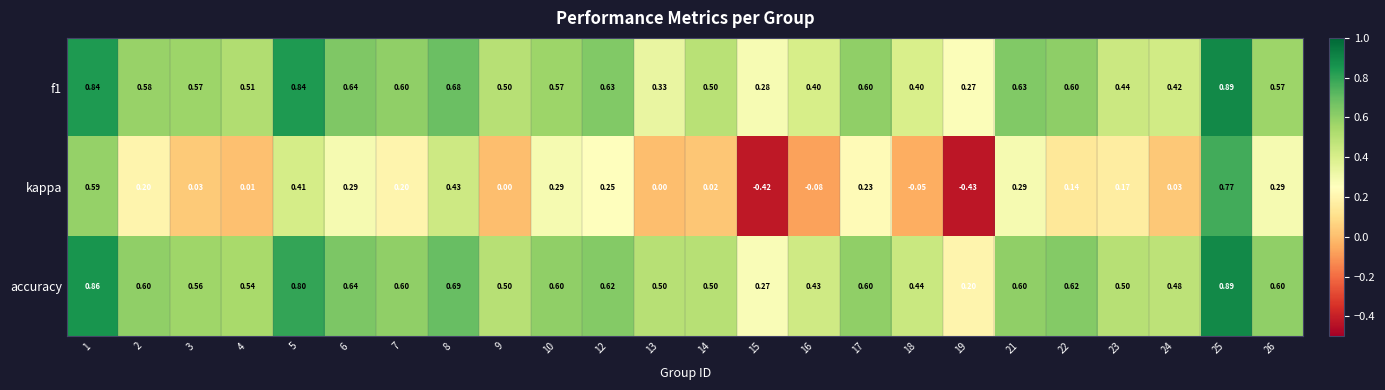

Is the value of f1 at 2 greater than the value of accuracy at 16?

Yes